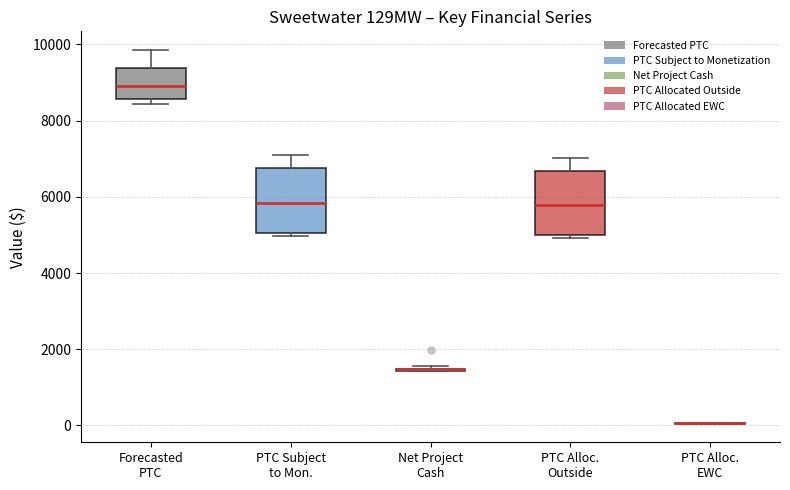

Reading left to right, transcribe this box plot: for each box, give where its median line is, the range the box spans, and where its two whiskers end, as read against the y-axis. The values are not printed on the chart, so give them approximately, as read against the axis.

Forecasted PTC: median 9000, box 8600 to 9400, whiskers 8400 to 9800
PTC Subject to Mon.: median 5800, box 5000 to 6800, whiskers 5000 (just below the box's lower edge) to 7000
Net Project Cash: box collapsed to a line at 1400, whiskers 1400 to 1600
PTC Alloc. Outside: median 5800, box 5000 to 6600, whiskers 5000 (just below the box's lower edge) to 7000
PTC Alloc. EWC: box collapsed to a line at 0, whiskers 0 to 0